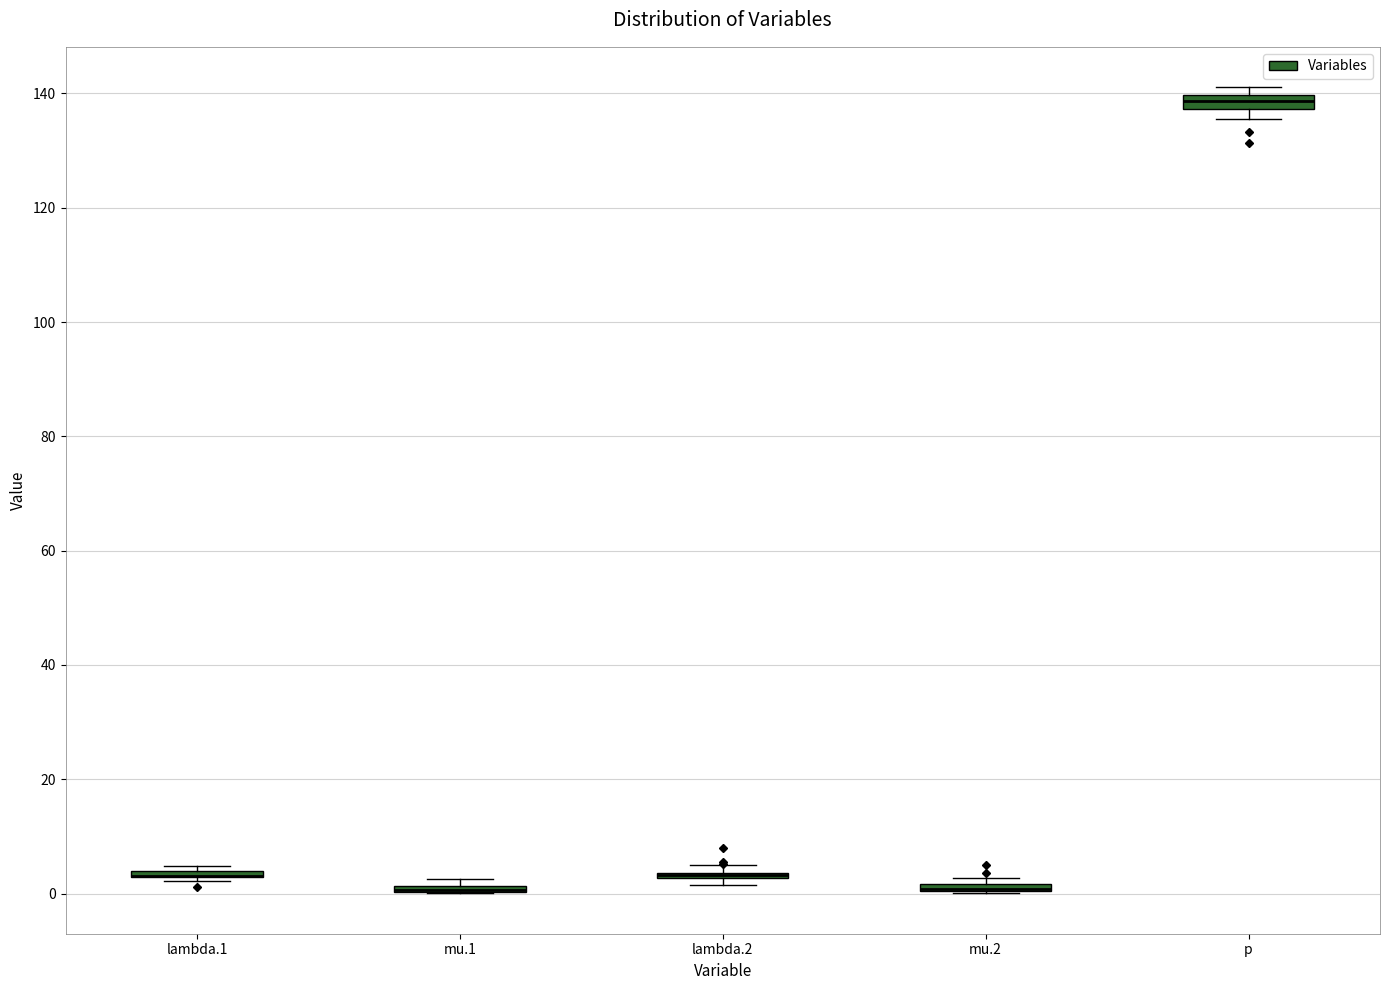

Where is the lower edge of the box for mu.2 on the y-axis? The values are not printed on the chart, so give them approximately, as read against the axis.

0